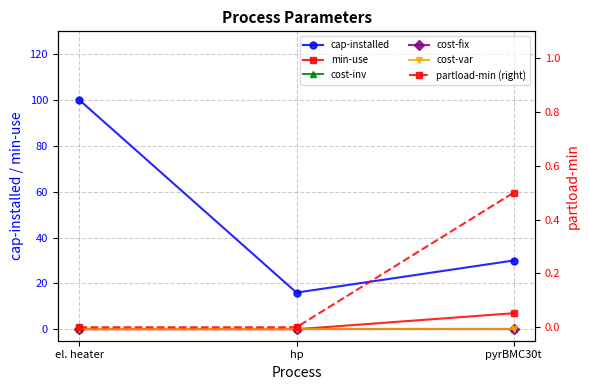

What is the average value of the cap-installed series?

48.7